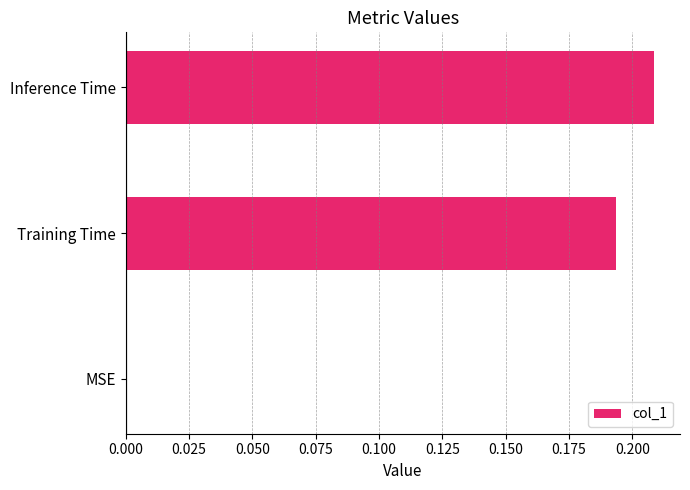

What is the sum of all values?

0.4